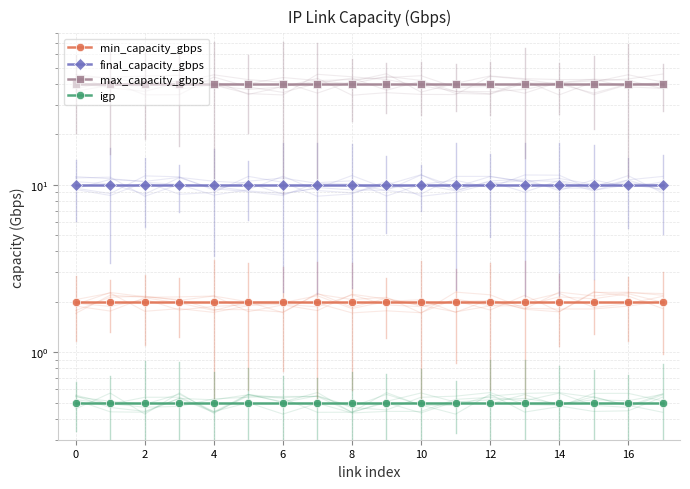

Between 2 and 16, which is larger?

2